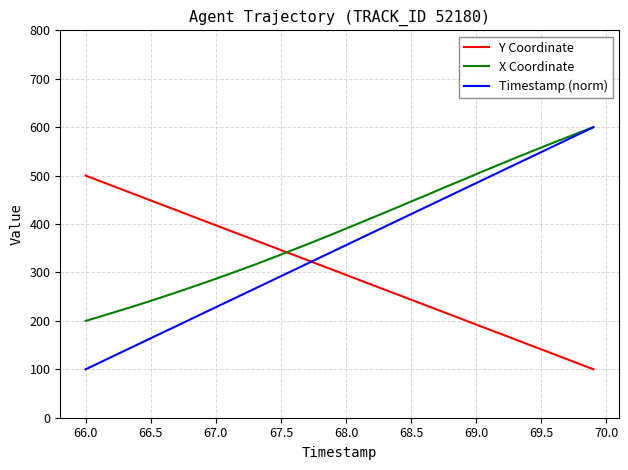

Which series has the largest range (max minus min)?

Timestamp (norm)